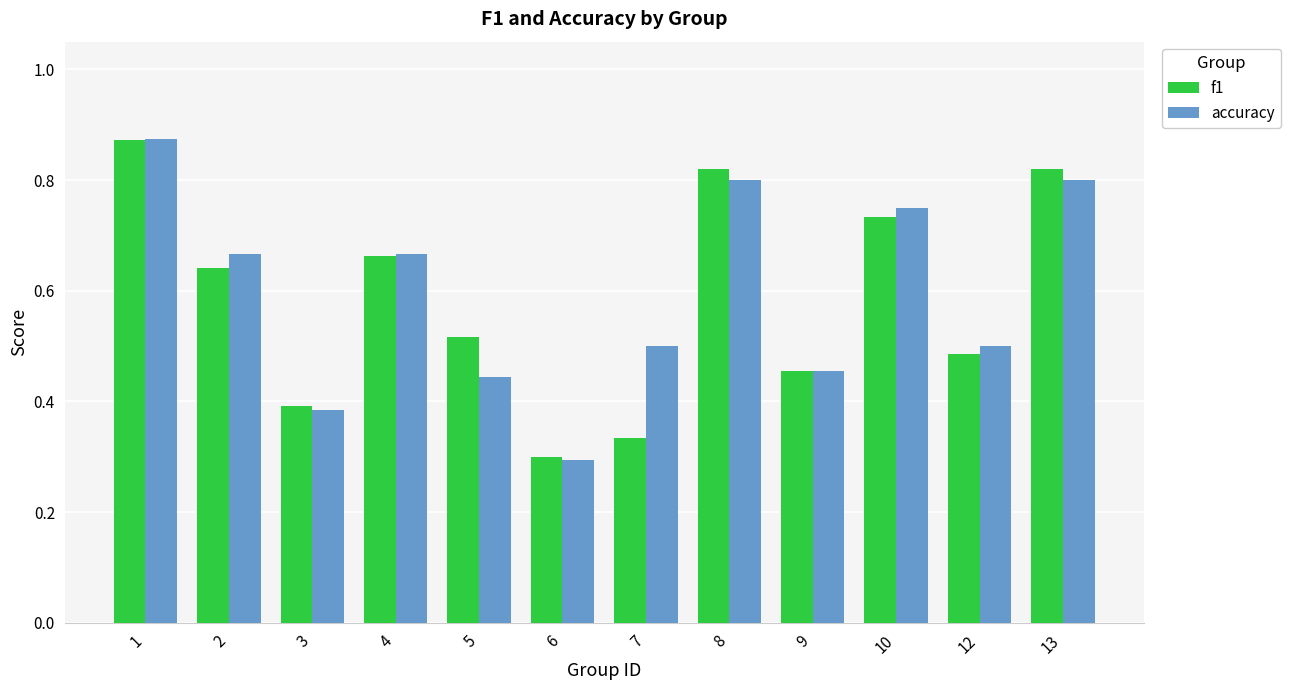

At which label does f1 reach its minimum?

6